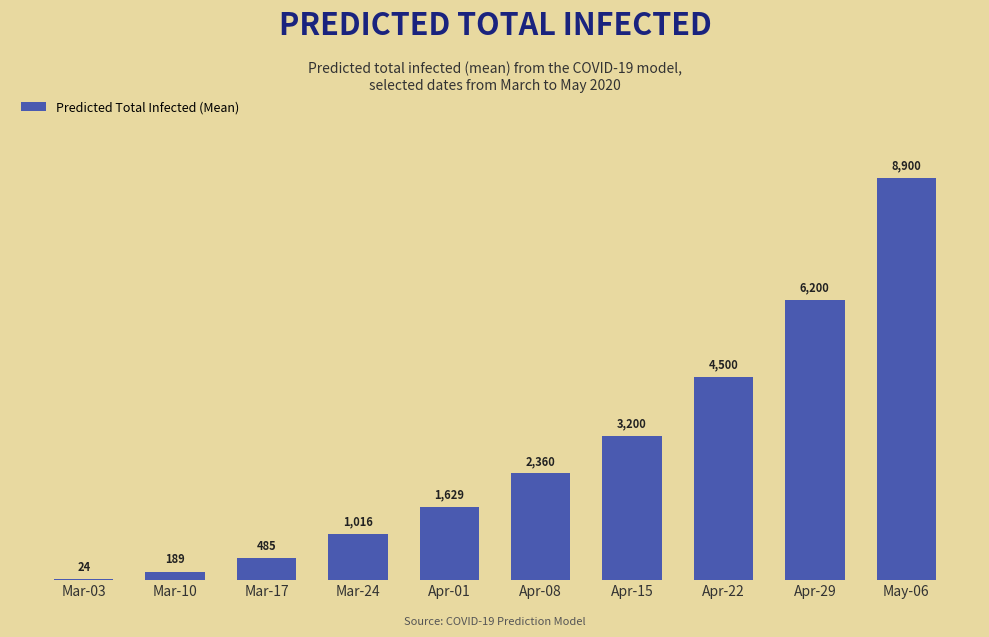

Which has a higher value, Apr-29 or May-06?

May-06